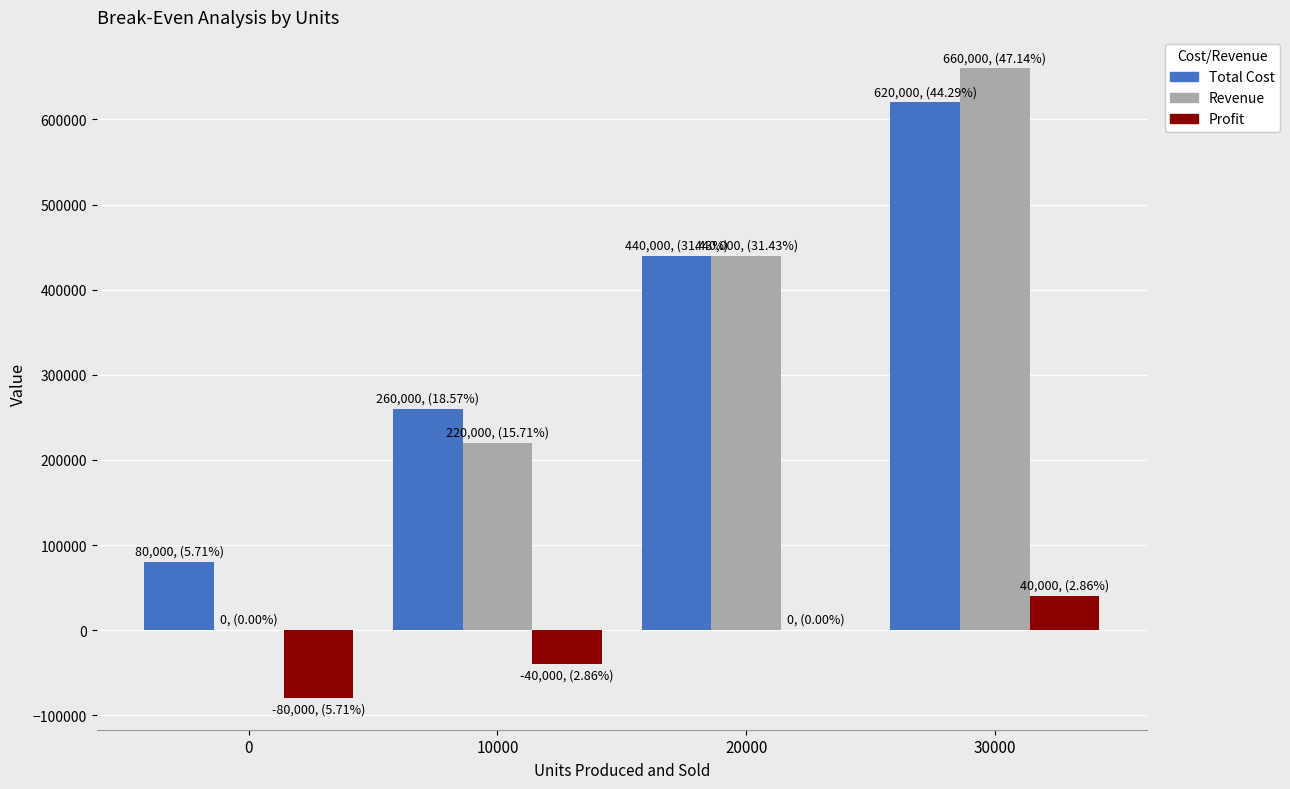

The value of Total Cost at 30000 is 872951. True or false?

False